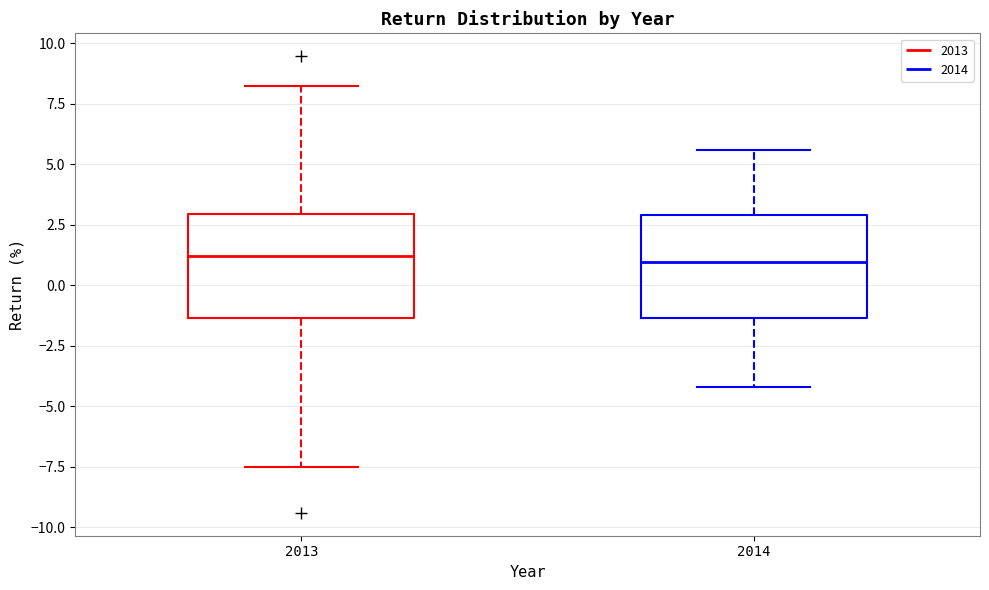

Reading left to right, read every box against the y-axis: the position of its median line, the range the box covers, and the ends of its whiskers. The values are not printed on the chart, so give them approximately, as read against the axis.

2013: median 1.0, box -1.5 to 3.0, whiskers -7.5 to 8.0
2014: median 1.0, box -1.5 to 3.0, whiskers -4.0 to 5.5